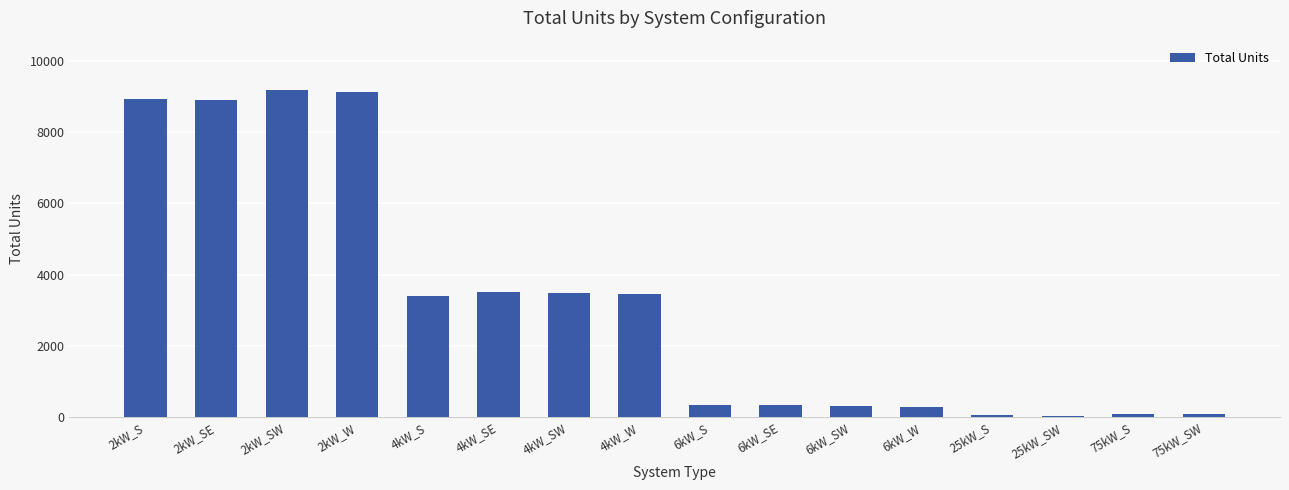

The value at 2kW_SE is 3932. True or false?

False